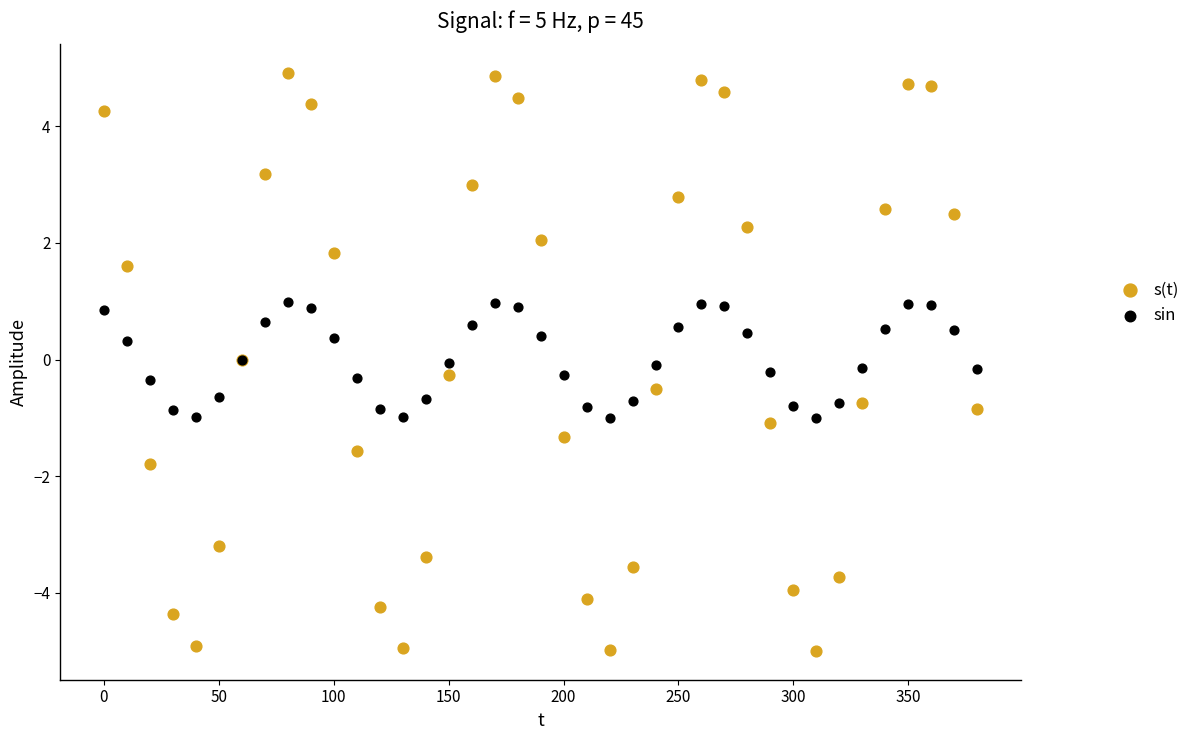

Which series contains the highest Y value?

s(t)